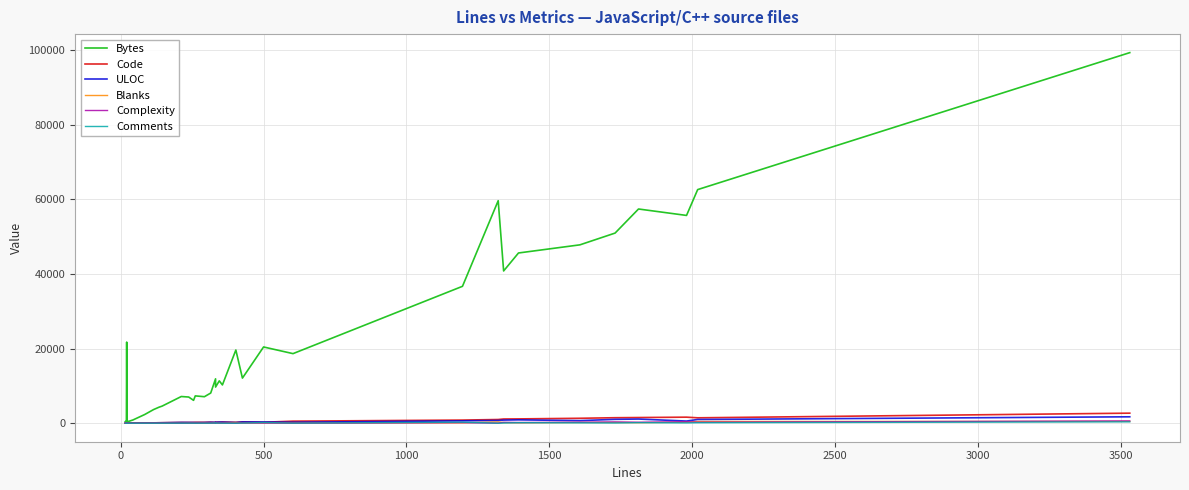

Which series has the widest spread of values?

Bytes